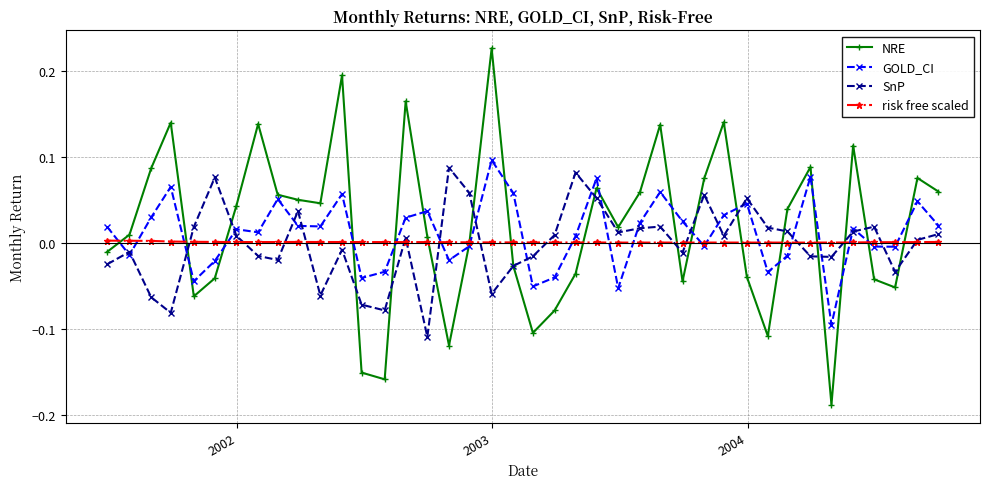

How many values in GOLD_CI are above zero?

24